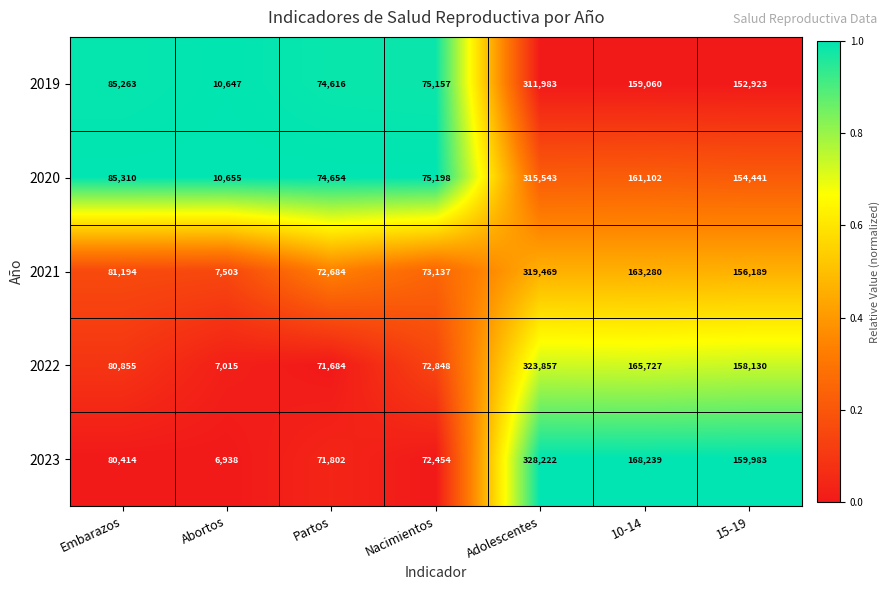

List the series in order of their overall mean, highest first.

2023, 2022, 2020, 2021, 2019